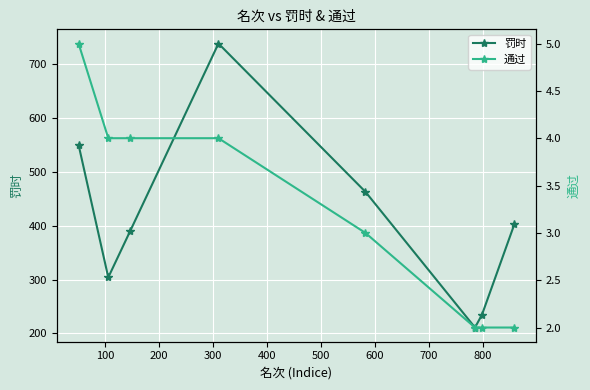

What is the greatest value displayed?

738